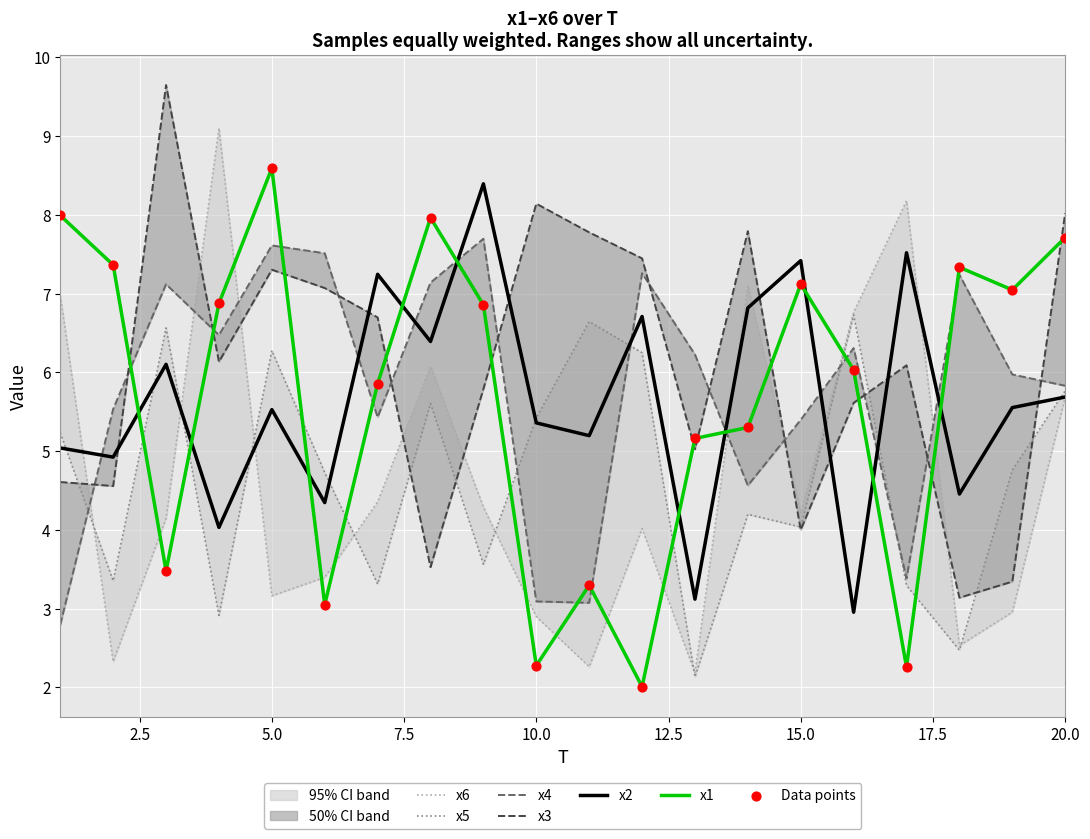

Which series reaches the minimum Y coordinate?

x1